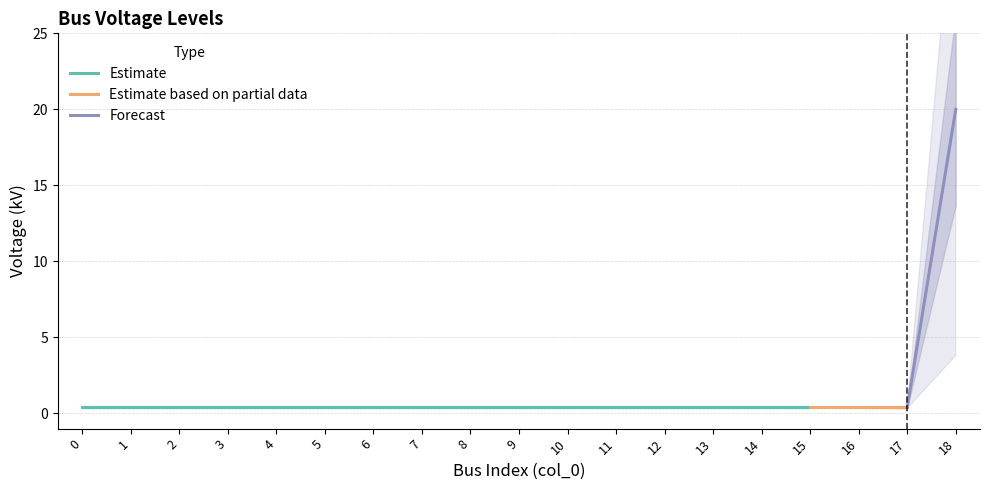

What is the sum of the values at 15 and 14?

0.8